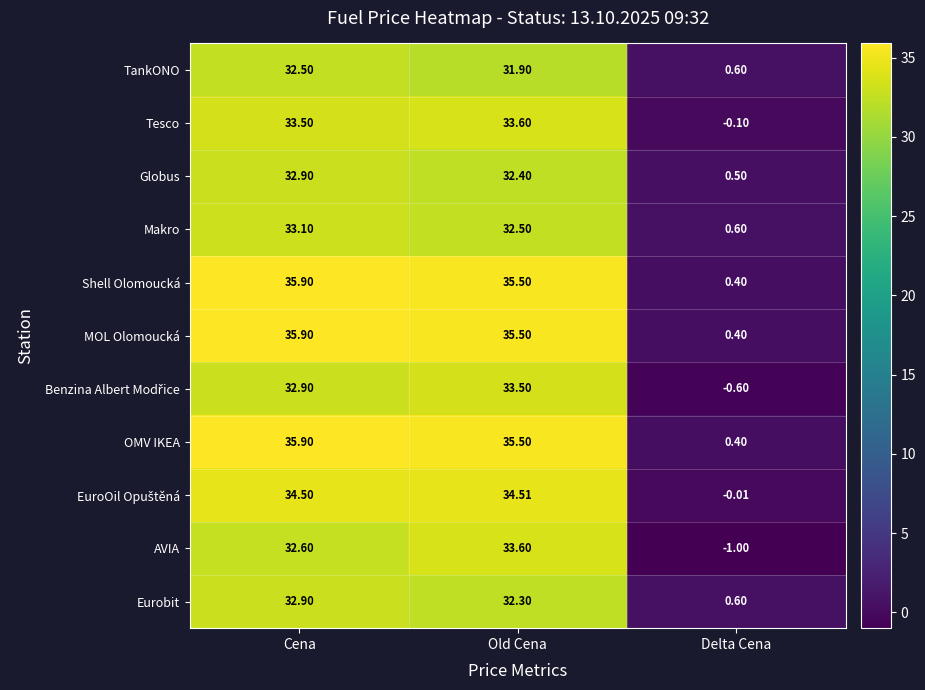

Where is OMV IKEA nearest to the value 18?

Old Cena